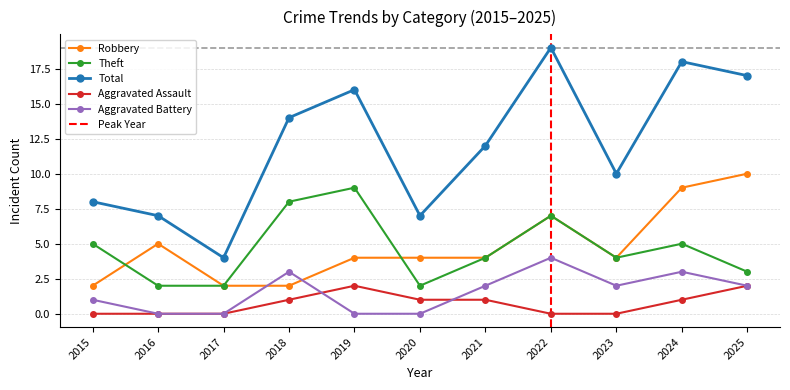

What is the spread (max minus min) of values at 2024?

17